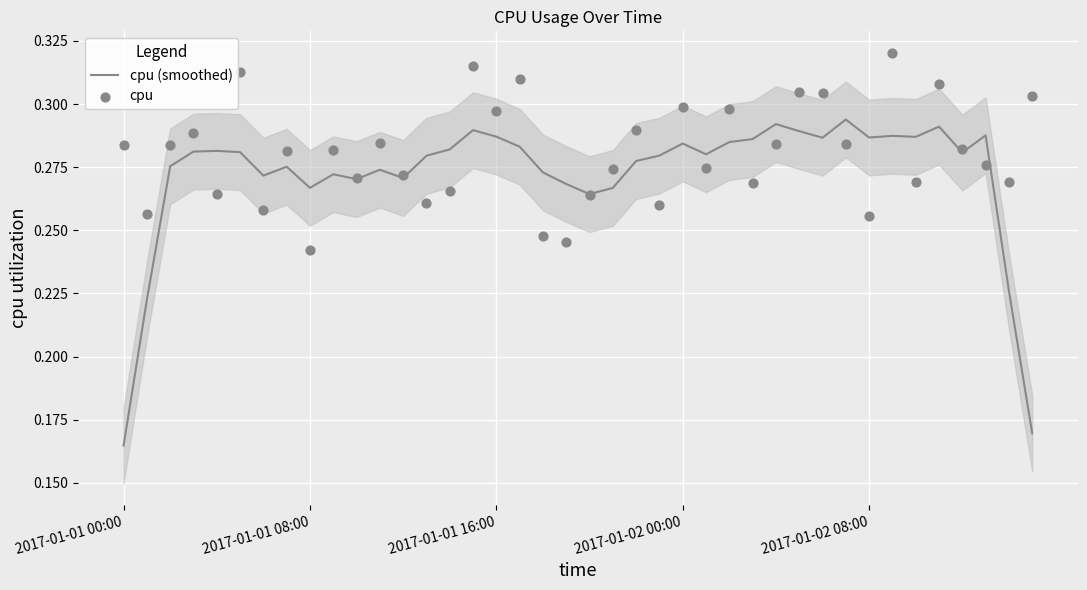

What is the total value across all series at 33?

0.6